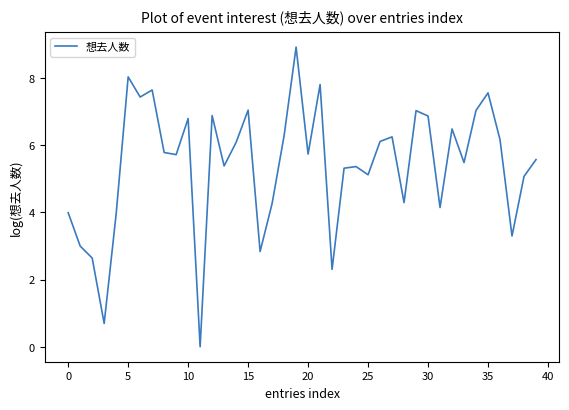

What is the greatest value displayed?

8.9